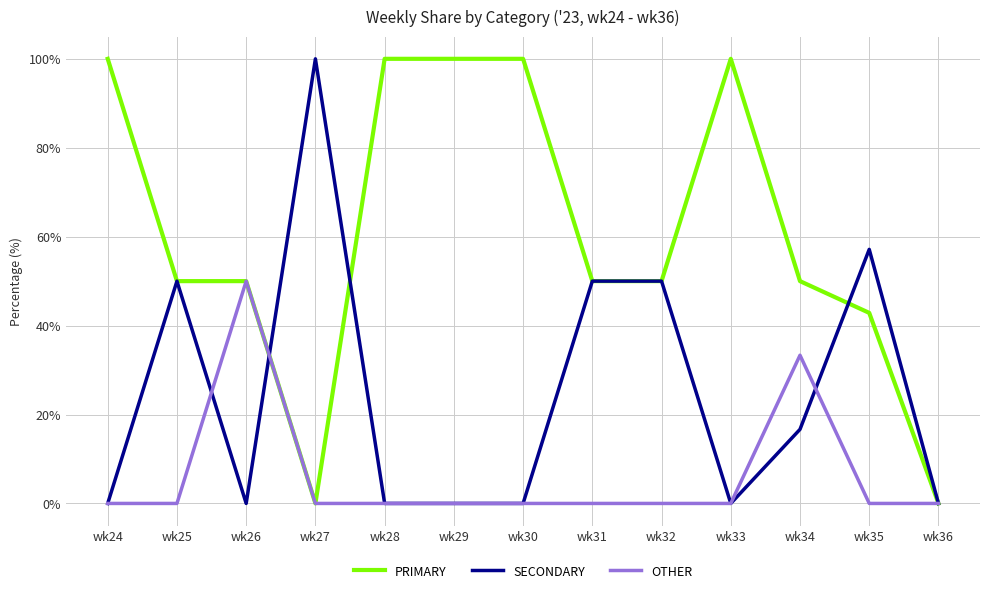

Read the PRIMARY value at wk33.

100.0